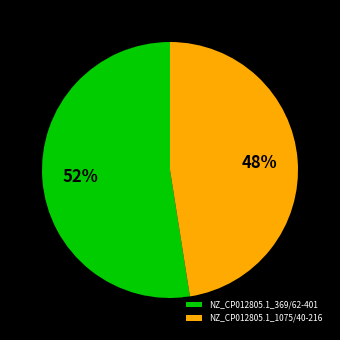

The NZ_CP012805.1_369/62-401 slice represents 45% of the pie. True or false?

False